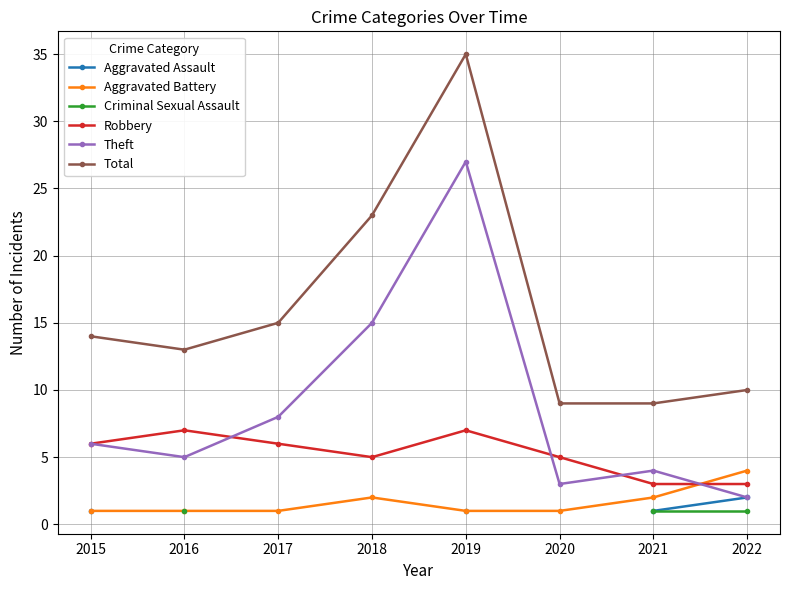

What is the approximate value of Theft at 2021?

4